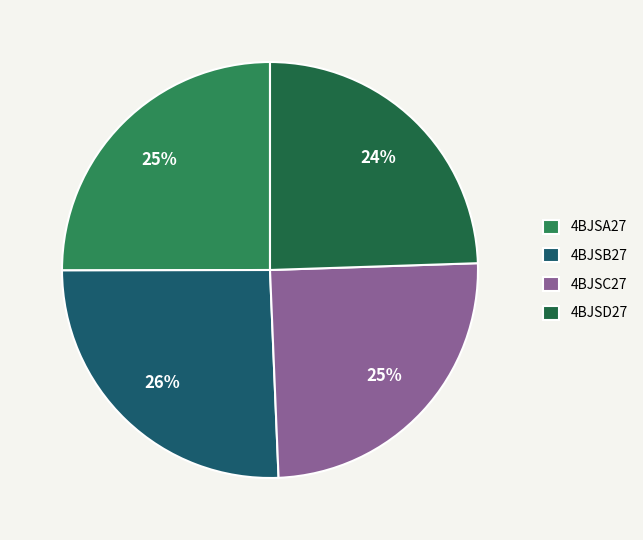

Which category has the smallest portion of the pie?

4bjsD27